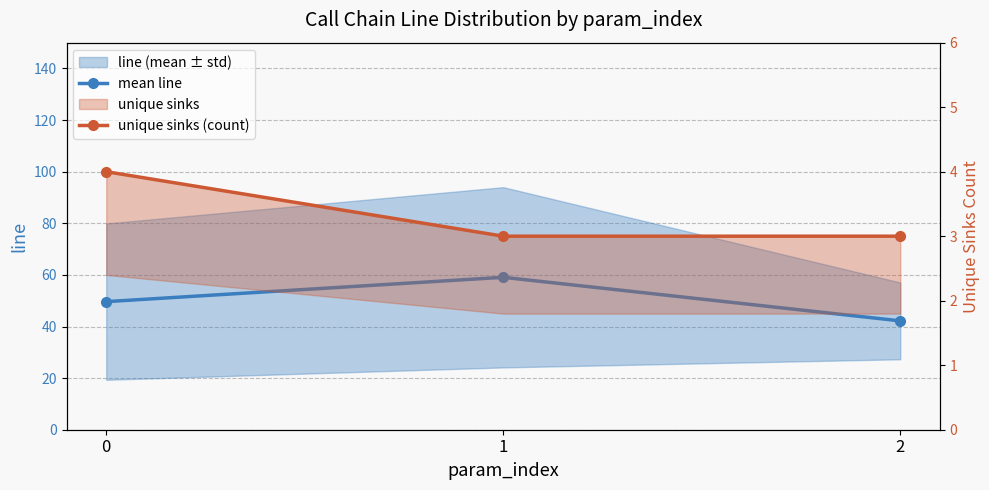

Rank the categories by unique sinks (count) value from lowest to highest.

1, 2, 0